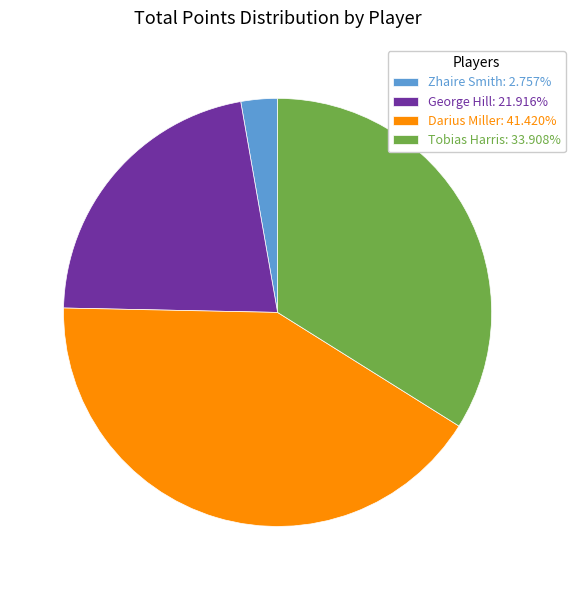

Is there any slice that represents more than half of the pie?

No